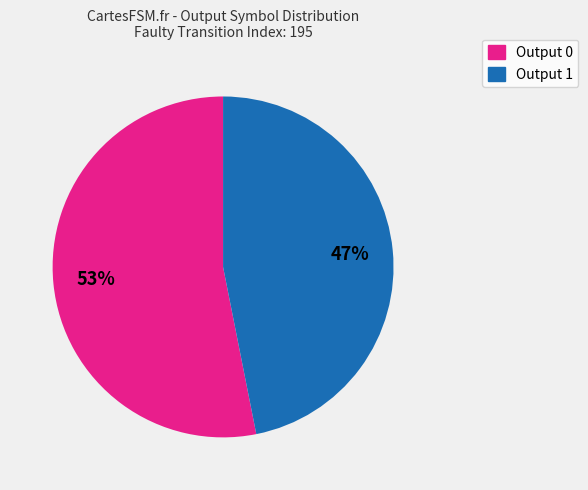

The Output 1 slice represents 47% of the pie. True or false?

True